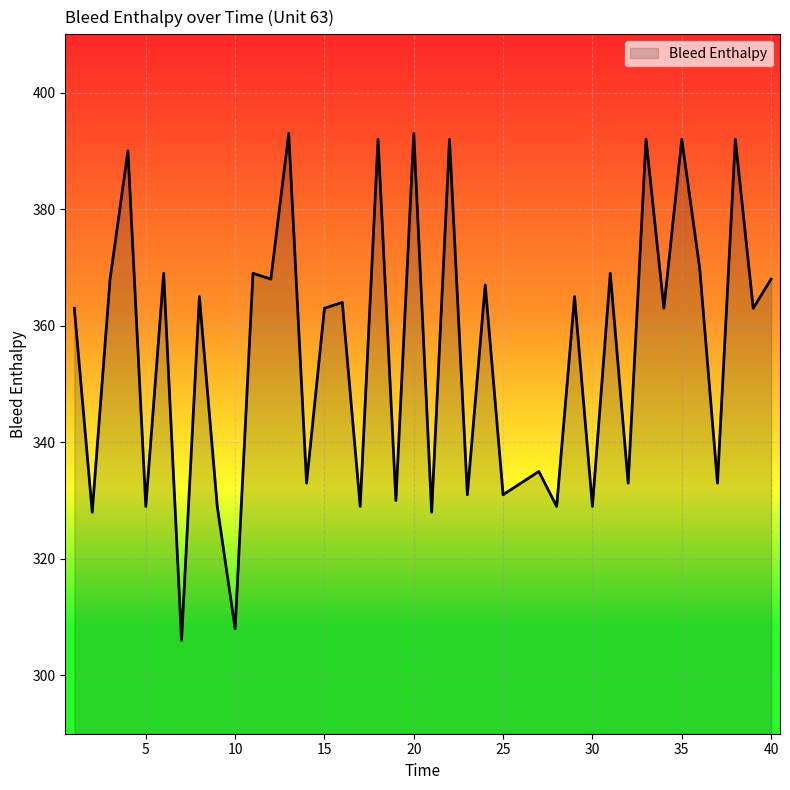

What is the difference between the maximum and minimum values?

87